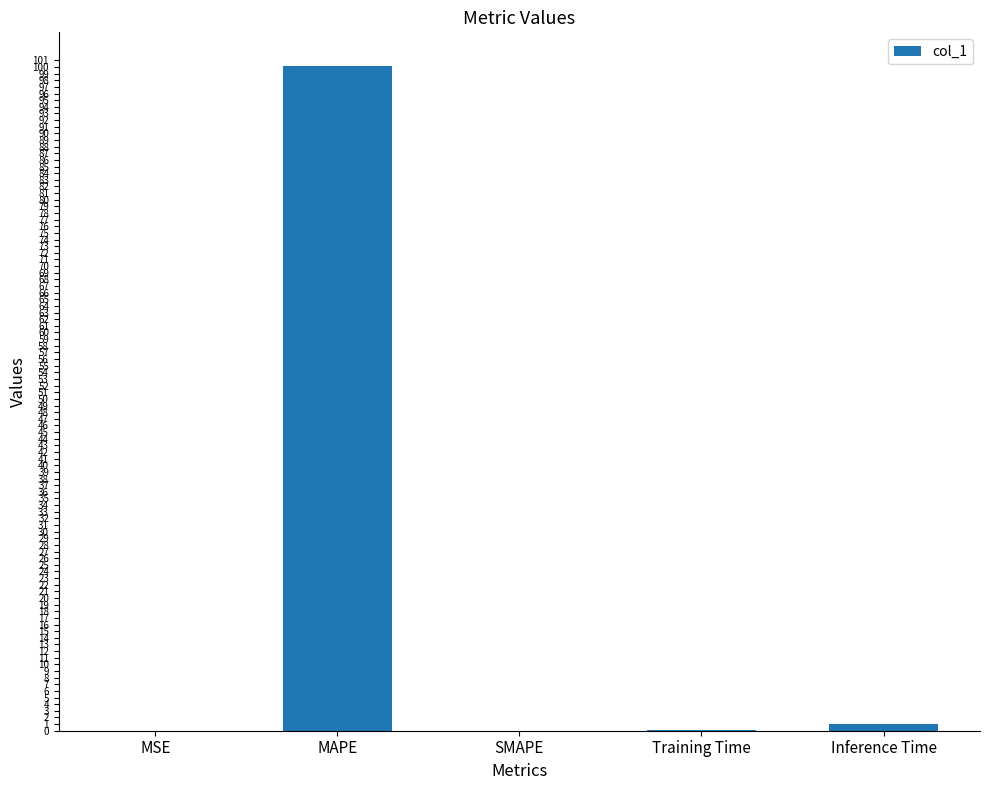

Which has a higher value, Training Time or Inference Time?

Inference Time